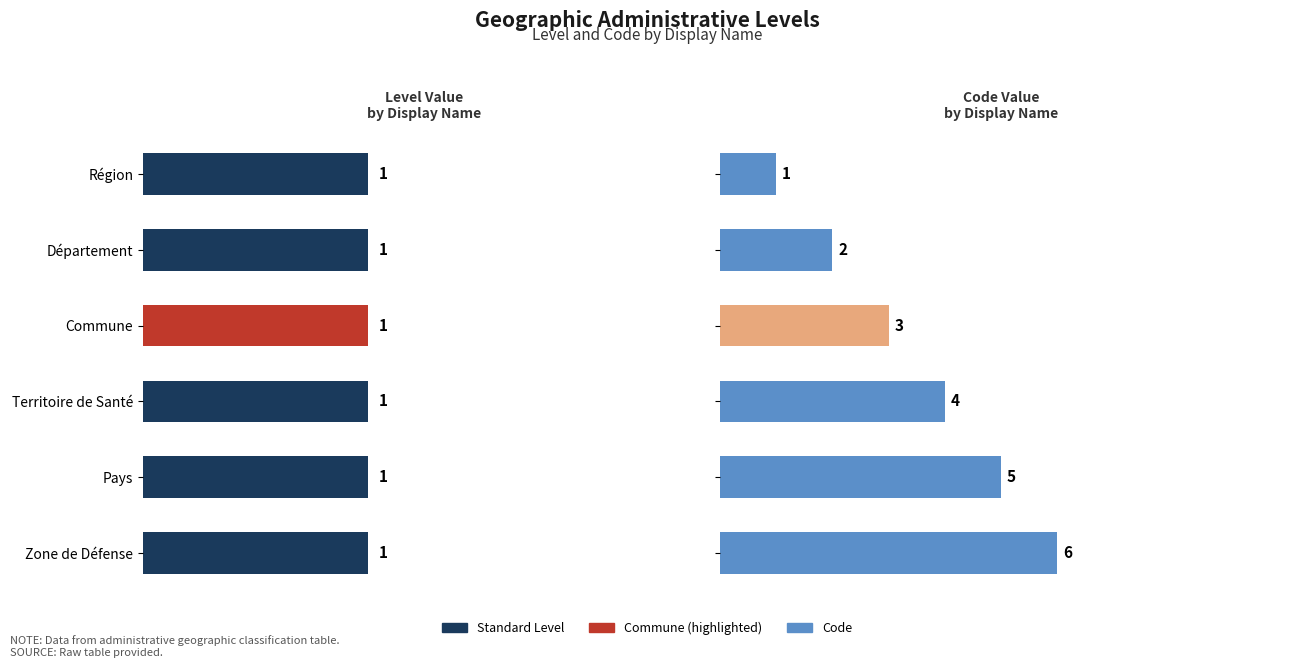

List the series in order of their peak value, lowest first.

Level, Code